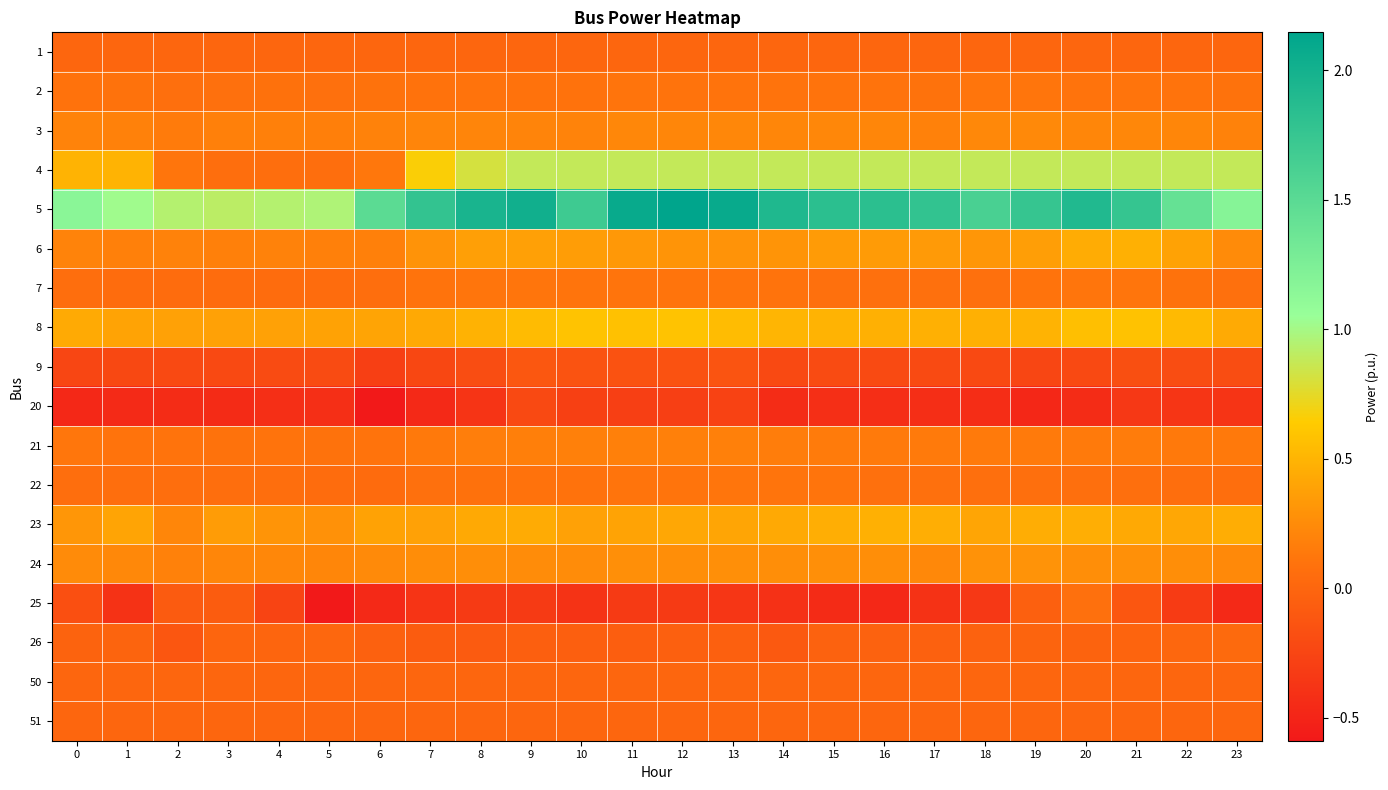

Reading right to left, extract all data points from this chart.

1: 23=0.0	22=0.0	21=0.0	20=0.0	19=0.0	18=0.0	17=0.0	16=0.0	15=0.0	14=0.0	13=0.0	12=0.0	11=0.0	10=0.0	9=0.0	8=0.0	7=0.0	6=0.0	5=0.0	4=0.0	3=0.0	2=0.0	1=0.0	0=0.0
2: 23=0.1	22=0.1	21=0.1	20=0.1	19=0.1	18=0.1	17=0.1	16=0.1	15=0.1	14=0.1	13=0.1	12=0.1	11=0.1	10=0.1	9=0.1	8=0.1	7=0.1	6=0.1	5=0.1	4=0.1	3=0.1	2=0.1	1=0.1	0=0.1
3: 23=0.2	22=0.2	21=0.2	20=0.2	19=0.2	18=0.2	17=0.2	16=0.2	15=0.2	14=0.2	13=0.2	12=0.2	11=0.2	10=0.2	9=0.2	8=0.2	7=0.2	6=0.2	5=0.2	4=0.2	3=0.2	2=0.2	1=0.2	0=0.2
4: 23=0.9	22=0.9	21=0.9	20=0.9	19=0.9	18=0.9	17=0.9	16=0.9	15=0.9	14=0.9	13=0.9	12=0.9	11=0.9	10=0.9	9=0.9	8=0.8	7=0.7	6=0.1	5=0.1	4=0.1	3=0.1	2=0.1	1=0.5	0=0.5
5: 23=1.2	22=1.4	21=1.8	20=1.9	19=1.8	18=1.6	17=1.8	16=1.8	15=1.8	14=1.9	13=2.1	12=2.1	11=2.1	10=1.7	9=2.0	8=2.0	7=1.8	6=1.5	5=1.0	4=0.9	3=0.9	2=0.9	1=1.0	0=1.2
6: 23=0.2	22=0.4	21=0.5	20=0.5	19=0.4	18=0.3	17=0.3	16=0.3	15=0.3	14=0.3	13=0.3	12=0.3	11=0.3	10=0.4	9=0.4	8=0.4	7=0.3	6=0.2	5=0.2	4=0.2	3=0.2	2=0.2	1=0.2	0=0.2
7: 23=0.1	22=0.1	21=0.1	20=0.1	19=0.1	18=0.1	17=0.1	16=0.1	15=0.1	14=0.1	13=0.1	12=0.1	11=0.1	10=0.1	9=0.1	8=0.1	7=0.1	6=0.1	5=0.1	4=0.1	3=0.1	2=0.1	1=0.1	0=0.1
8: 23=0.4	22=0.5	21=0.6	20=0.6	19=0.5	18=0.5	17=0.5	16=0.5	15=0.5	14=0.5	13=0.5	12=0.6	11=0.6	10=0.6	9=0.5	8=0.5	7=0.4	6=0.4	5=0.4	4=0.4	3=0.4	2=0.4	1=0.4	0=0.4
9: 23=-0.2	22=-0.2	21=-0.2	20=-0.2	19=-0.2	18=-0.2	17=-0.2	16=-0.2	15=-0.2	14=-0.2	13=-0.1	12=-0.1	11=-0.1	10=-0.1	9=-0.1	8=-0.2	7=-0.2	6=-0.3	5=-0.2	4=-0.2	3=-0.2	2=-0.2	1=-0.2	0=-0.2
20: 23=-0.4	22=-0.4	21=-0.3	20=-0.4	19=-0.5	18=-0.4	17=-0.4	16=-0.4	15=-0.4	14=-0.4	13=-0.3	12=-0.3	11=-0.3	10=-0.3	9=-0.2	8=-0.4	7=-0.5	6=-0.6	5=-0.4	4=-0.4	3=-0.4	2=-0.4	1=-0.5	0=-0.5
21: 23=0.1	22=0.1	21=0.2	20=0.1	19=0.1	18=0.1	17=0.1	16=0.1	15=0.2	14=0.2	13=0.2	12=0.2	11=0.2	10=0.2	9=0.2	8=0.2	7=0.1	6=0.1	5=0.1	4=0.1	3=0.1	2=0.1	1=0.1	0=0.1
22: 23=0.1	22=0.1	21=0.1	20=0.1	19=0.1	18=0.1	17=0.1	16=0.1	15=0.1	14=0.1	13=0.1	12=0.1	11=0.1	10=0.1	9=0.1	8=0.1	7=0.1	6=0.0	5=0.0	4=0.1	3=0.1	2=0.1	1=0.1	0=0.1
23: 23=0.5	22=0.4	21=0.4	20=0.5	19=0.5	18=0.4	17=0.5	16=0.5	15=0.5	14=0.4	13=0.4	12=0.4	11=0.4	10=0.4	9=0.4	8=0.4	7=0.4	6=0.4	5=0.3	4=0.3	3=0.3	2=0.2	1=0.4	0=0.3
24: 23=0.2	22=0.3	21=0.3	20=0.3	19=0.3	18=0.3	17=0.2	16=0.3	15=0.3	14=0.3	13=0.3	12=0.3	11=0.3	10=0.3	9=0.3	8=0.3	7=0.3	6=0.2	5=0.2	4=0.2	3=0.2	2=0.2	1=0.2	0=0.2
25: 23=-0.5	22=-0.3	21=-0.1	20=0.1	19=-0.0	18=-0.4	17=-0.4	16=-0.5	15=-0.4	14=-0.4	13=-0.4	12=-0.3	11=-0.3	10=-0.4	9=-0.3	8=-0.3	7=-0.4	6=-0.5	5=-0.6	4=-0.3	3=-0.1	2=-0.1	1=-0.4	0=-0.2
26: 23=0.0	22=0.0	21=-0.0	20=-0.0	19=-0.0	18=-0.0	17=-0.0	16=-0.0	15=-0.0	14=-0.1	13=-0.0	12=-0.0	11=-0.1	10=-0.1	9=-0.1	8=-0.1	7=-0.1	6=-0.0	5=0.0	4=-0.0	3=-0.0	2=-0.1	1=-0.0	0=-0.0
50: 23=0.0	22=0.0	21=0.0	20=0.0	19=0.0	18=0.0	17=0.0	16=0.0	15=0.0	14=0.0	13=0.0	12=0.0	11=0.0	10=0.0	9=0.0	8=0.0	7=0.0	6=0.0	5=0.0	4=0.0	3=0.0	2=0.0	1=0.0	0=0.0
51: 23=0.0	22=0.0	21=0.0	20=0.0	19=0.0	18=0.0	17=0.0	16=0.0	15=0.0	14=0.0	13=0.0	12=0.0	11=0.0	10=0.0	9=0.0	8=0.0	7=0.0	6=0.0	5=0.0	4=0.0	3=0.0	2=0.0	1=0.0	0=0.0